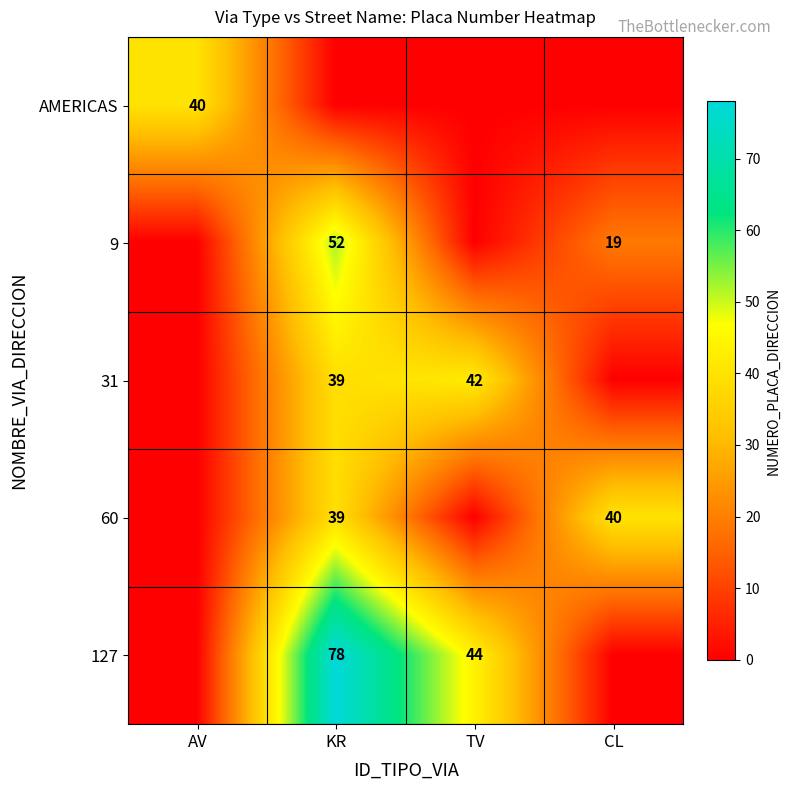

The value of 127 at TV is 44. True or false?

True